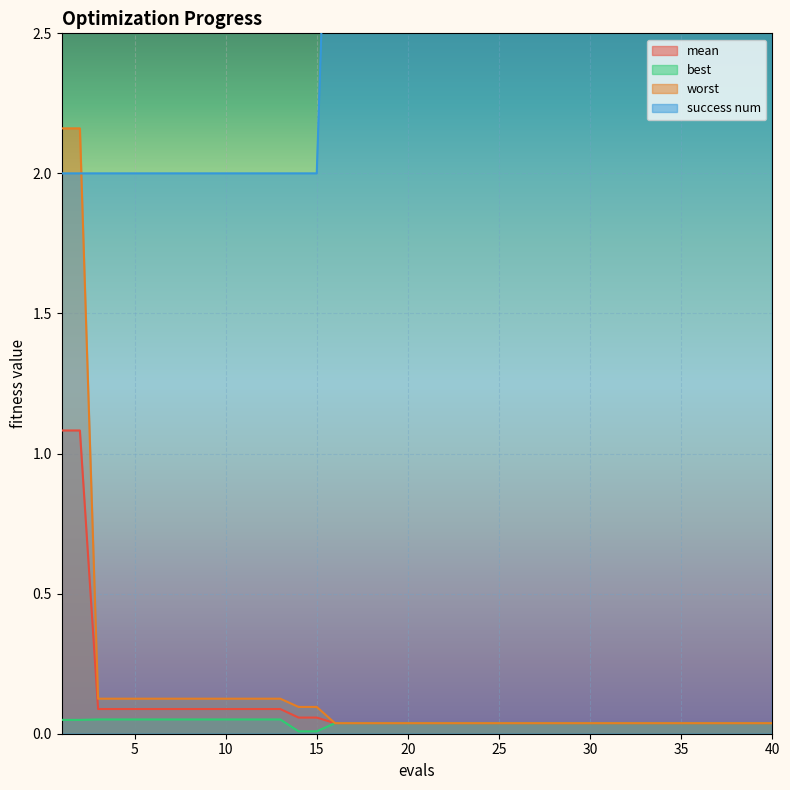

True or false: success num and mean intersect in this chart.

False